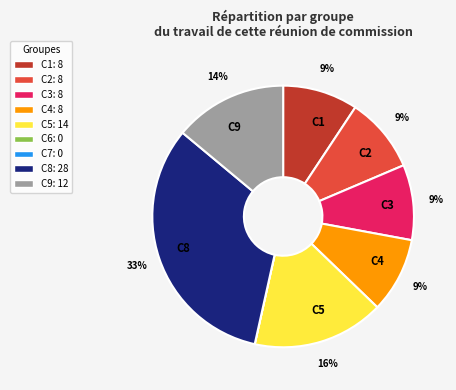

Does any single category account for the majority?

No